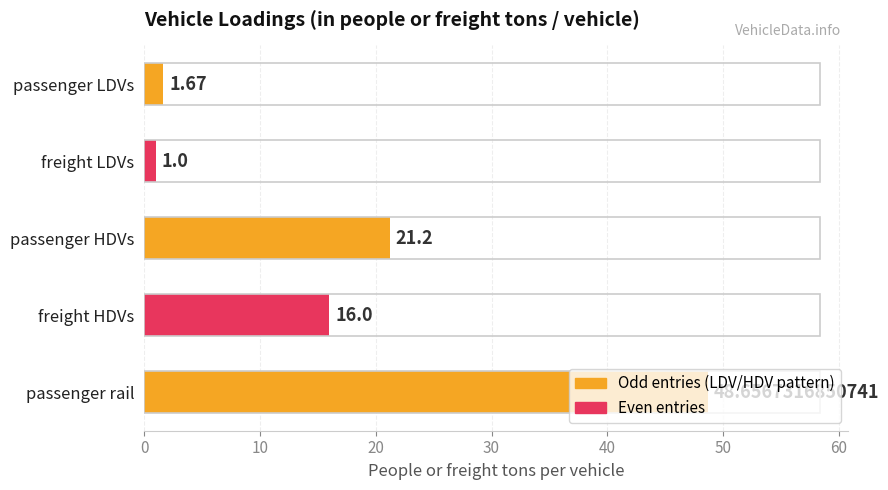

Rank the categories by value from highest to lowest.

passenger rail, passenger HDVs, freight HDVs, passenger LDVs, freight LDVs